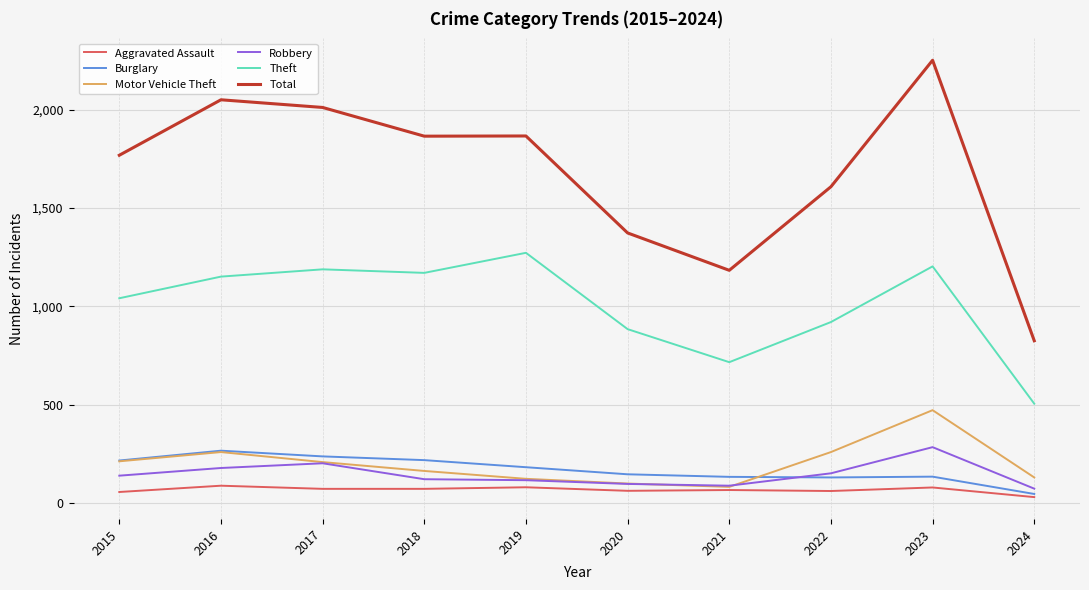

Is the value of Total at 2024 greater than the value of Motor Vehicle Theft at 2016?

Yes